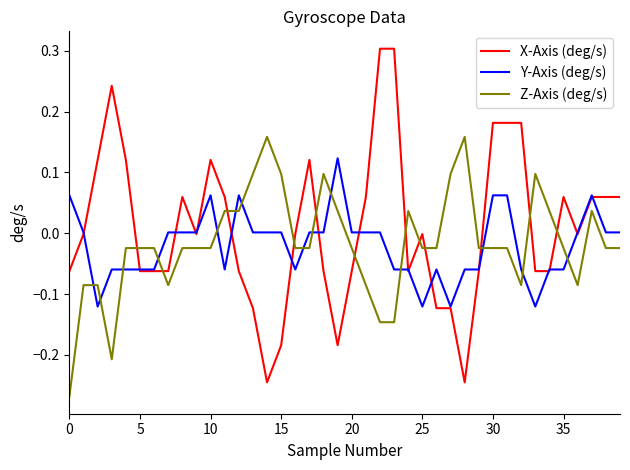

True or false: Y-Axis (deg/s) and Z-Axis (deg/s) intersect in this chart.

True